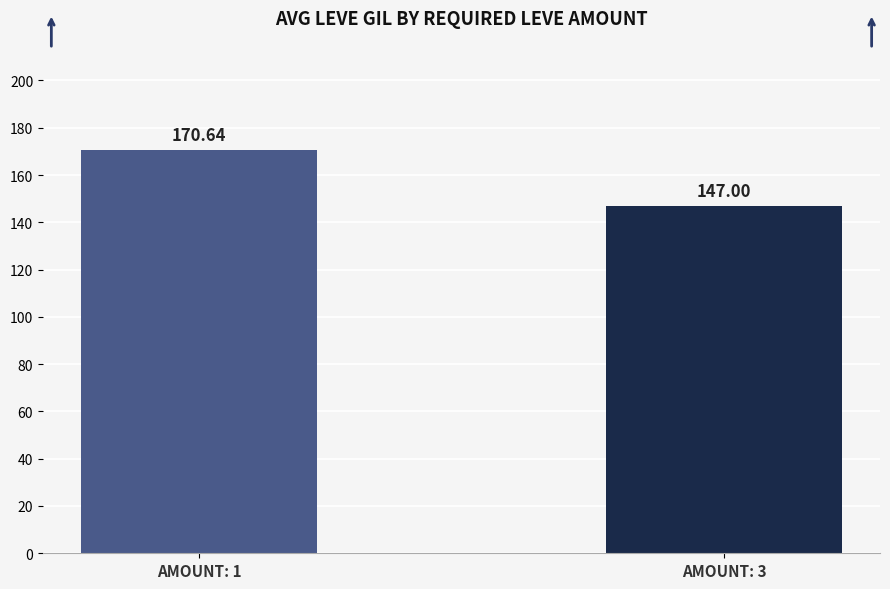

Reading left to right, list all the values displayed in this chart.

170.6	147.0